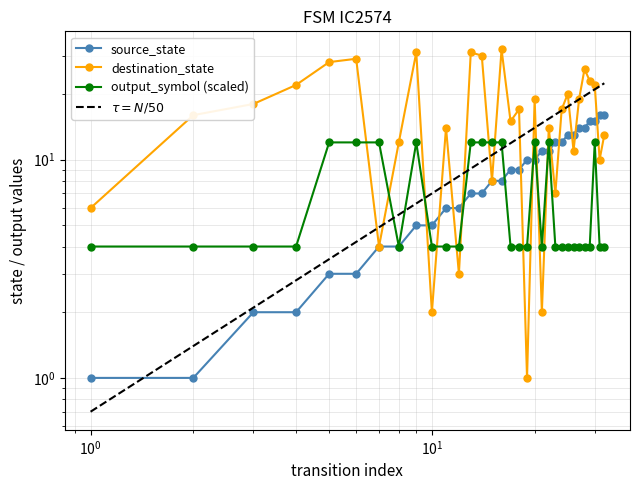

What is the greatest value displayed?

32